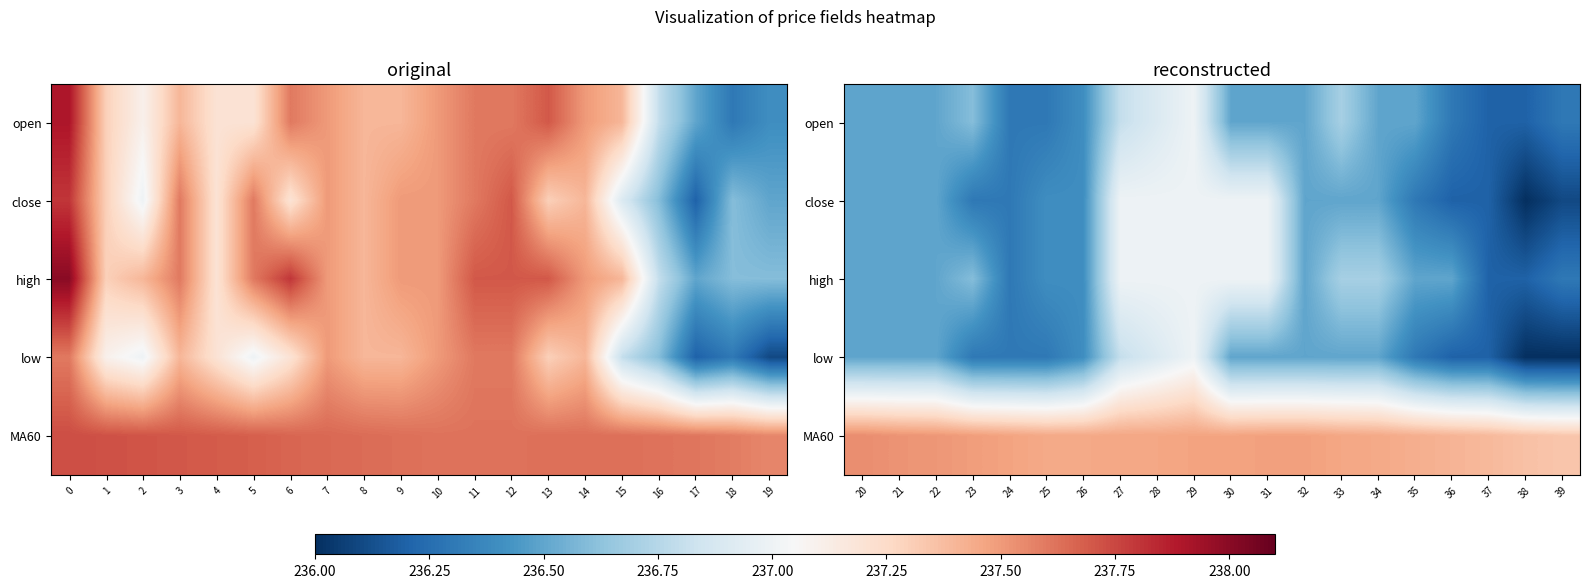

Is the value of close at 30 greater than the value of high at 21?

Yes